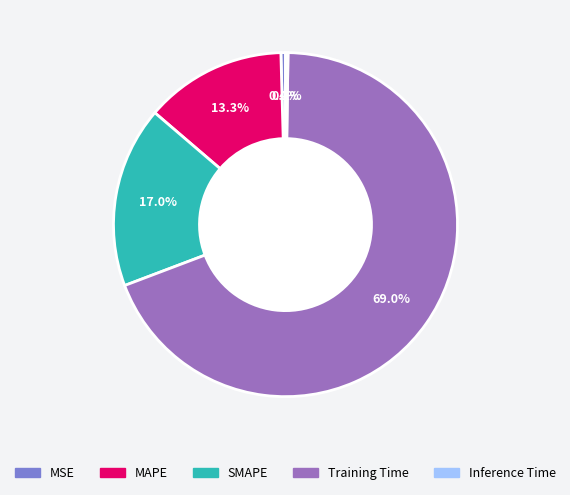

What is the total percentage of MSE and MAPE?

13.7%